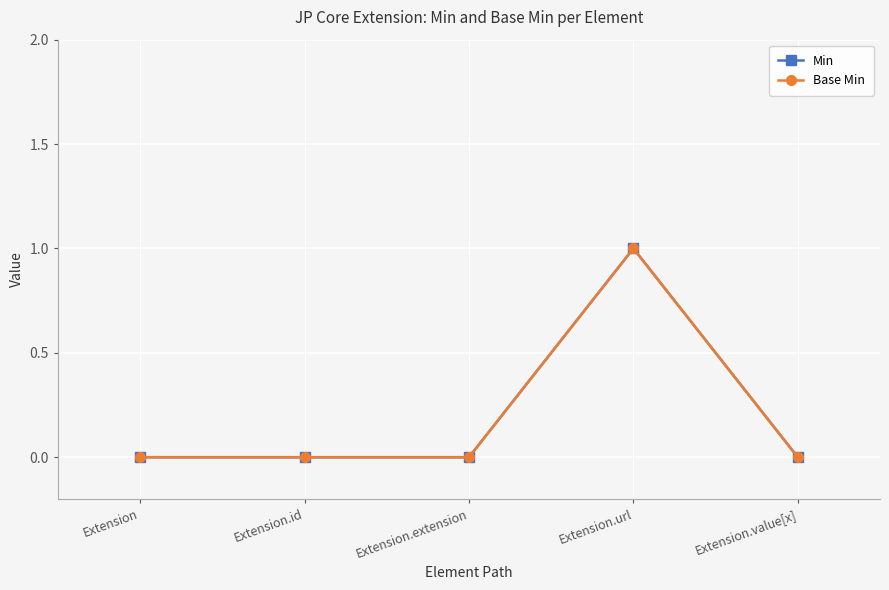

Count the number of data series in this chart.

2